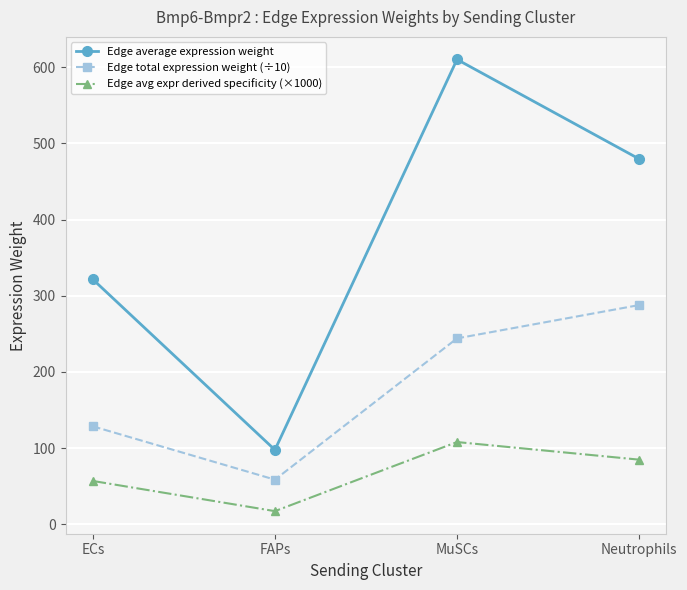

At which label does Edge total expression weight (÷10) first exceed 244?

MuSCs